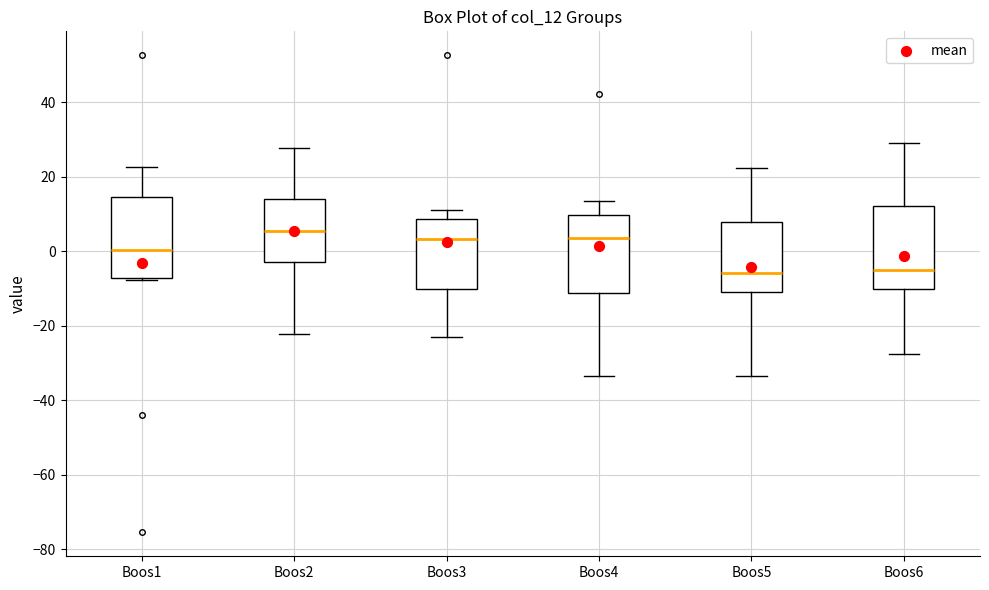

Reading left to right, transcribe this box plot: for each box, give where its median line is, the range the box spans, and where its two whiskers end, as read against the y-axis. The values are not printed on the chart, so give them approximately, as read against the axis.

Boos1: median 0, box -8 to 14, whiskers -8 to 22
Boos2: median 6, box -2 to 14, whiskers -22 to 28
Boos3: median 4, box -10 to 8, whiskers -22 to 12
Boos4: median 4, box -12 to 10, whiskers -34 to 14
Boos5: median -6, box -10 to 8, whiskers -34 to 22
Boos6: median -6, box -10 to 12, whiskers -28 to 30